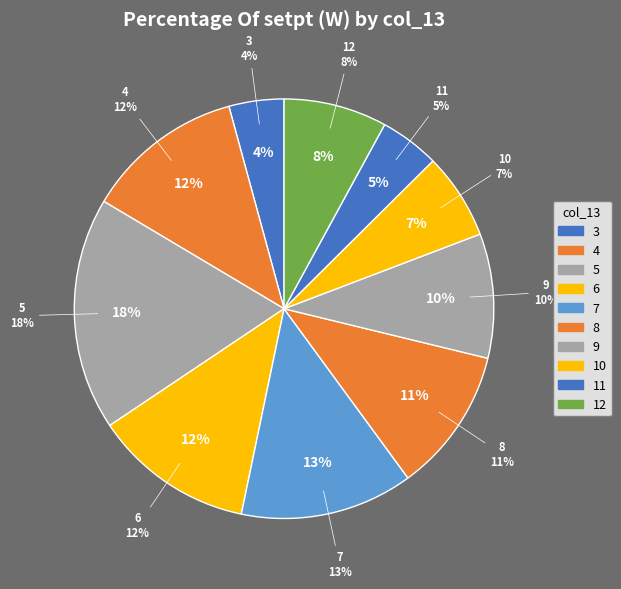

Does 9 account for over 50% of the chart?

No